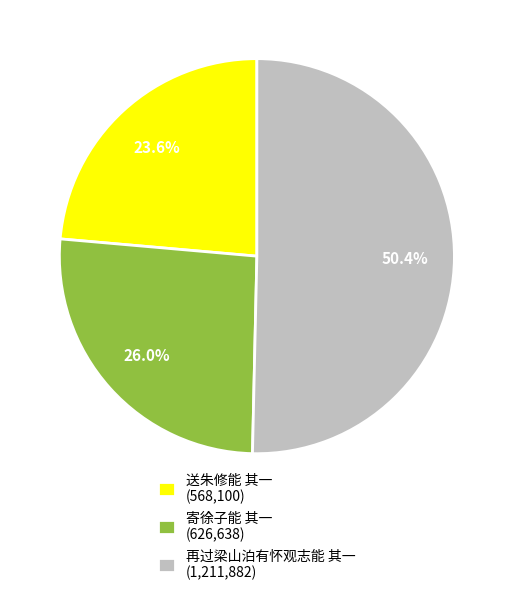

Which has a higher value, 送朱修能 其一 (568,100) or 寄徐子能 其一 (626,638)?

寄徐子能 其一 (626,638)